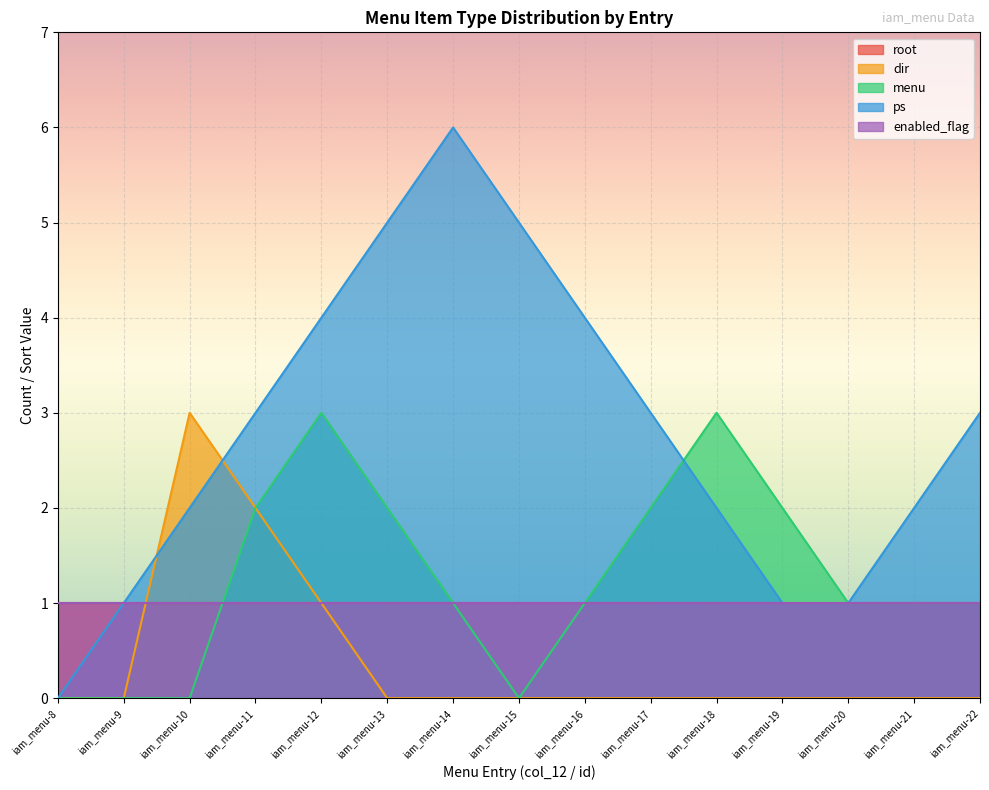

Does the chart display data point markers on the line(s)?

No